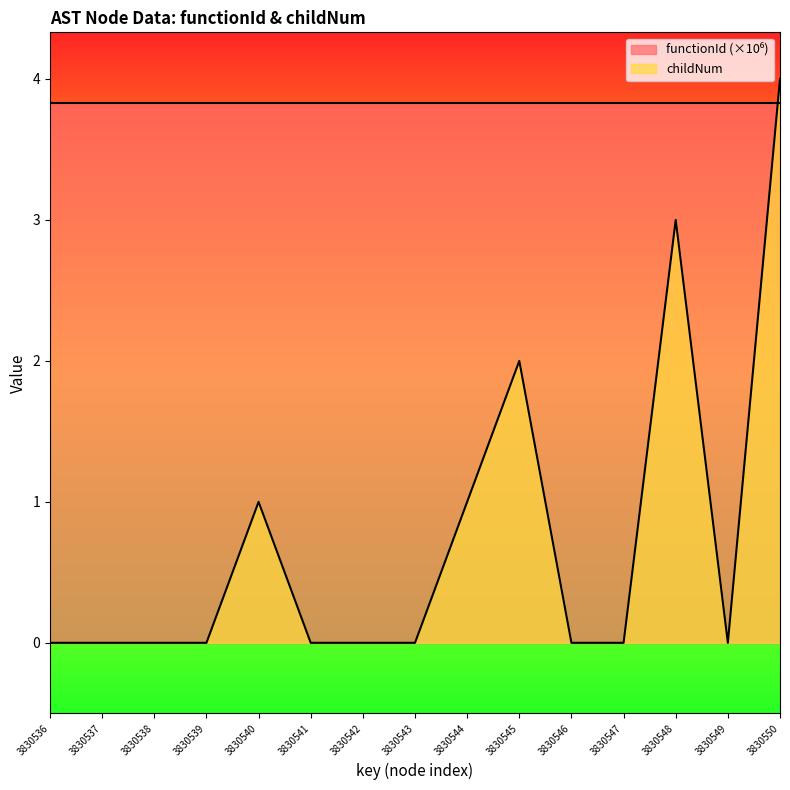

How many points are lower than both their immediate neighbors (excluding endpoints)?

1